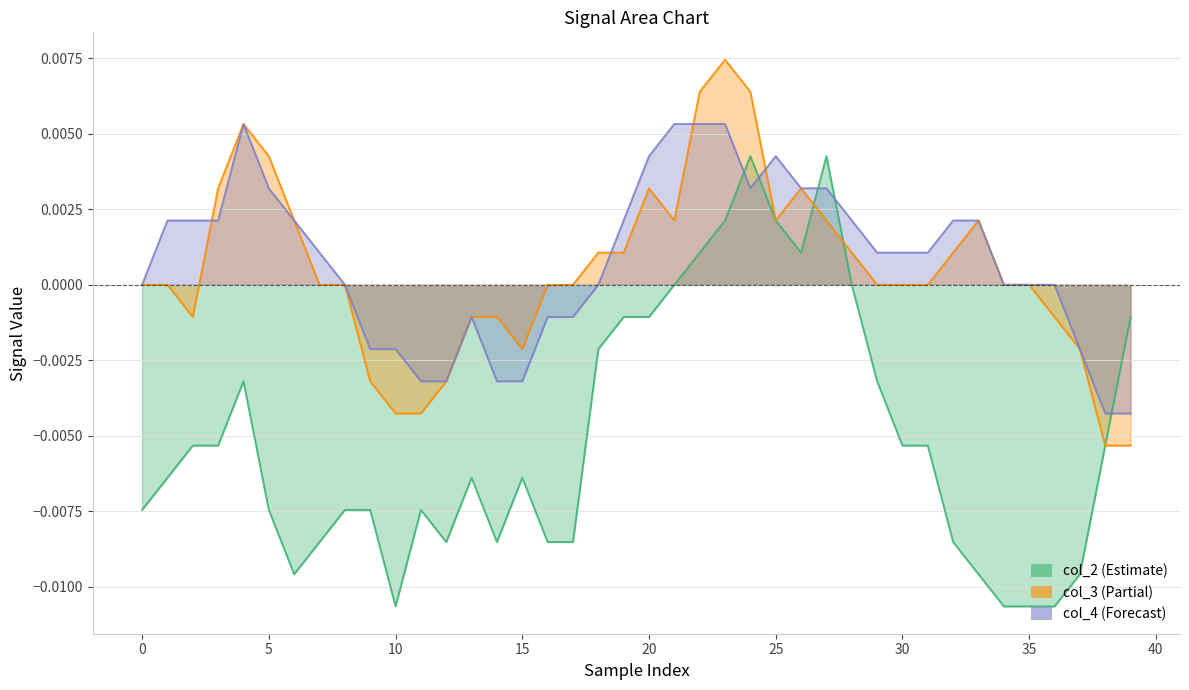

Does the chart have visible grid lines?

Yes